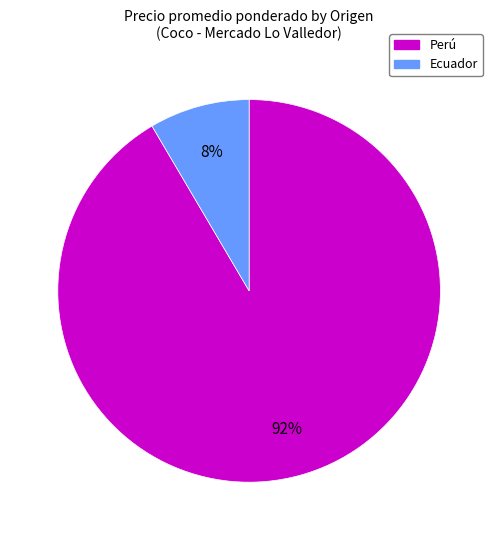

How many slices are in this pie chart?

2